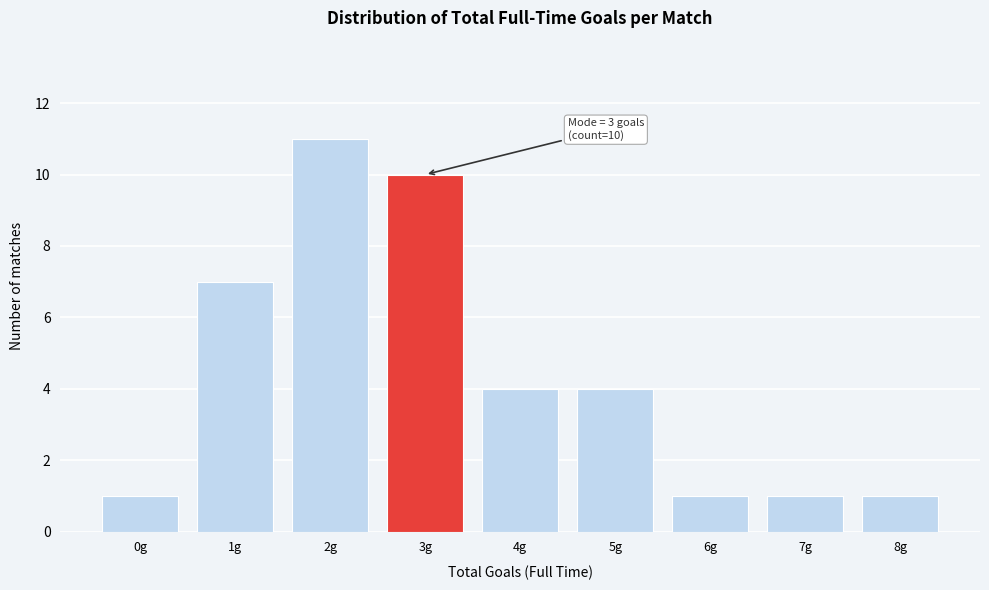

Reading left to right, extract all data points from this chart.

0g=1	1g=7	2g=11	3g=10	4g=4	5g=4	6g=1	7g=1	8g=1